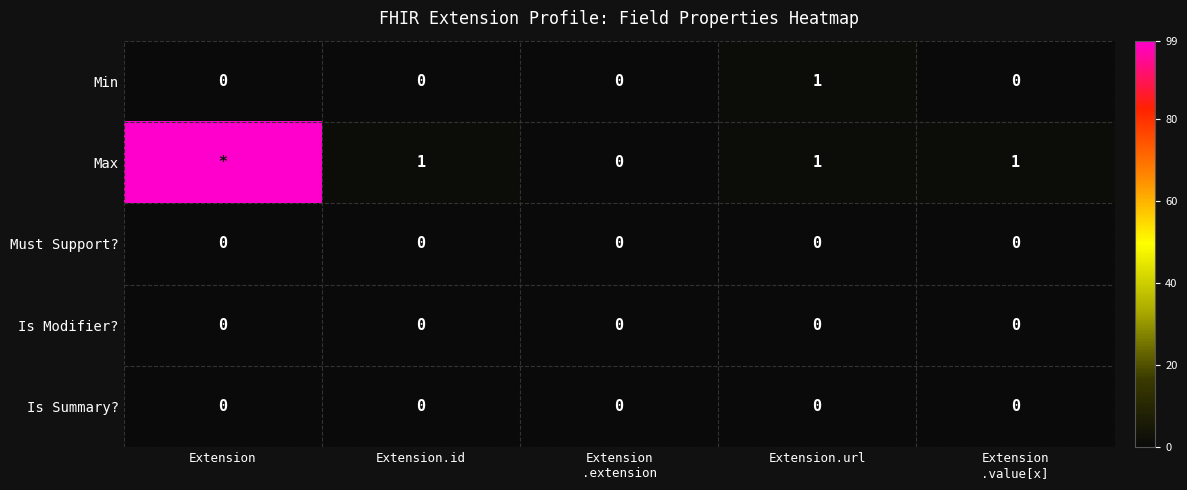

True or false: Min has a value of 1 at Extension.url.

True